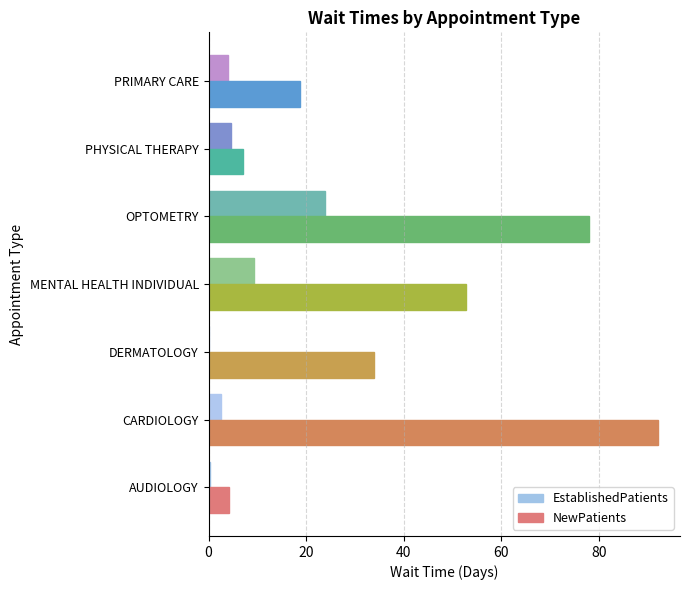

Which series changed the most between AUDIOLOGY and PRIMARY CARE?

NewPatients